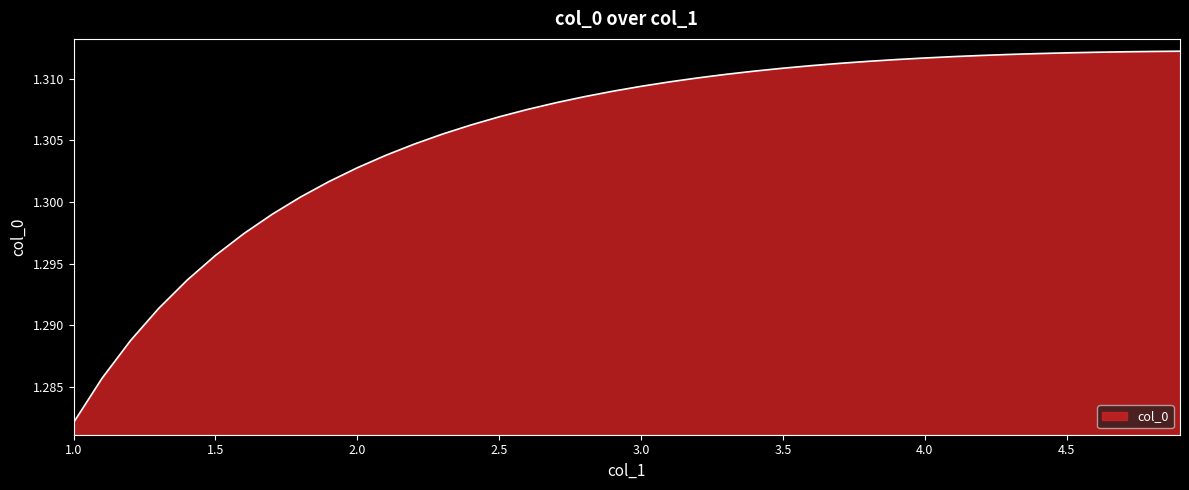

Reading left to right, transcribe all the data shown in this chart.

1.3	1.3	1.3	1.3	1.3	1.3	1.3	1.3	1.3	1.3	1.3	1.3	1.3	1.3	1.3	1.3	1.3	1.3	1.3	1.3	1.3	1.3	1.3	1.3	1.3	1.3	1.3	1.3	1.3	1.3	1.3	1.3	1.3	1.3	1.3	1.3	1.3	1.3	1.3	1.3